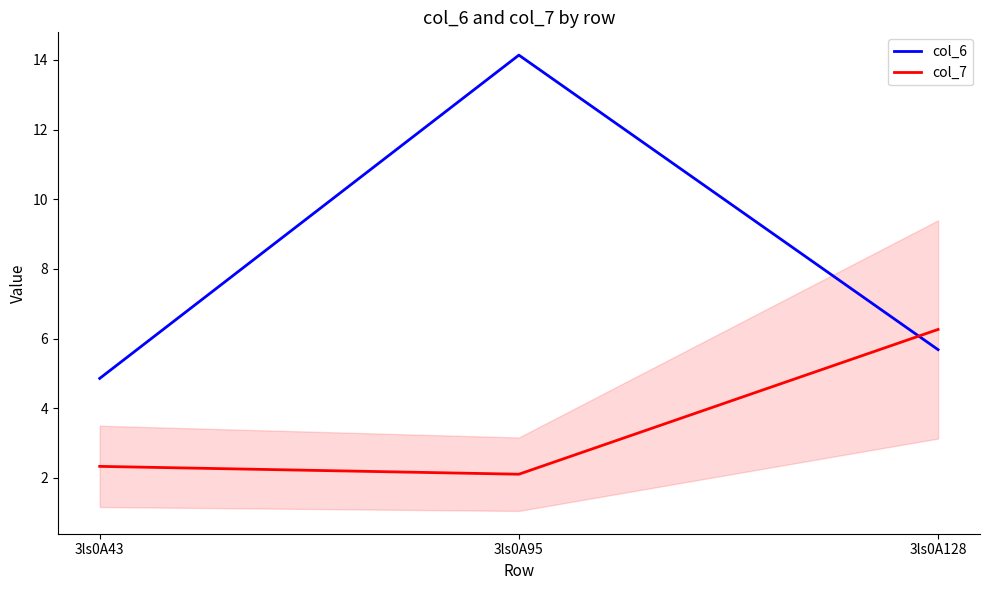

Rank the categories by col_7 value from lowest to highest.

3ls0A95, 3ls0A43, 3ls0A128